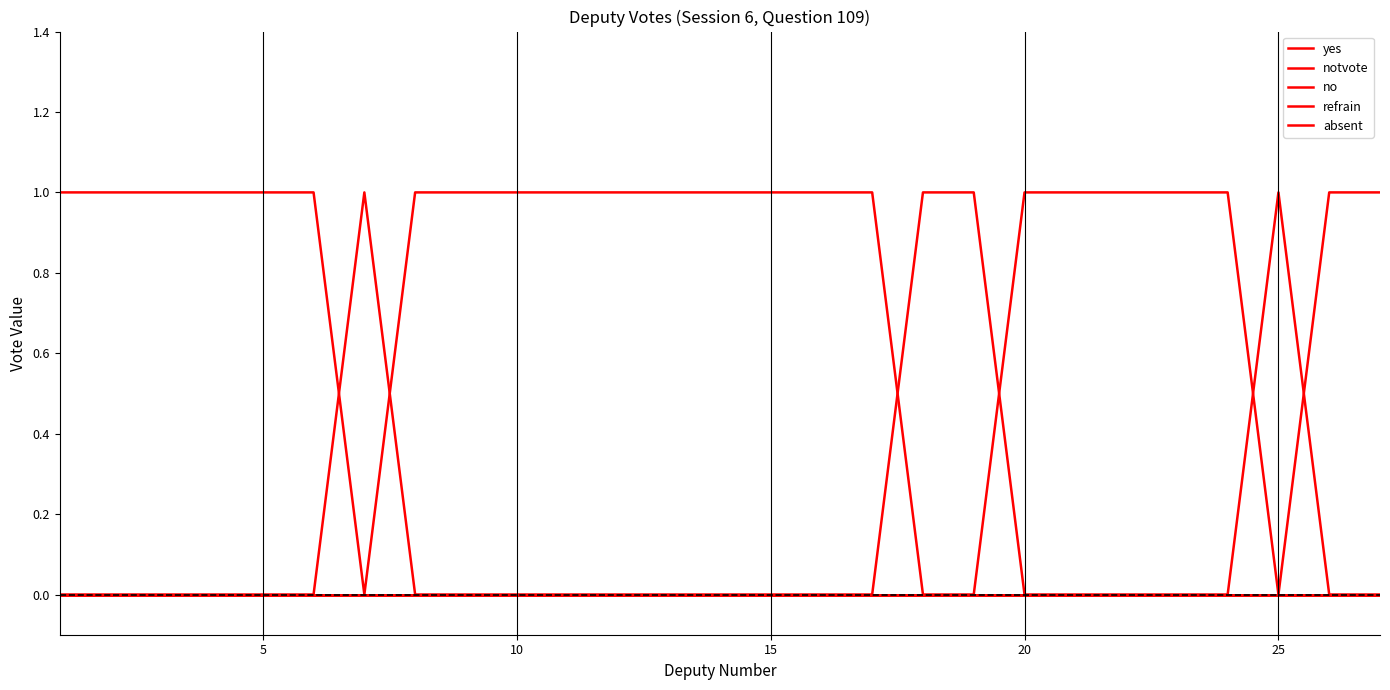

Reading left to right, extract all data points from this chart.

yes: 1	1	1	1	1	1	0	1	1	1	1	1	1	1	1	1	1	0	0	1	1	1	1	1	0	1	1
notvote: 0	0	0	0	0	0	1	0	0	0	0	0	0	0	0	0	0	1	1	0	0	0	0	0	1	0	0
no: 0	0	0	0	0	0	0	0	0	0	0	0	0	0	0	0	0	0	0	0	0	0	0	0	0	0	0
refrain: 0	0	0	0	0	0	0	0	0	0	0	0	0	0	0	0	0	0	0	0	0	0	0	0	0	0	0
absent: 0	0	0	0	0	0	0	0	0	0	0	0	0	0	0	0	0	0	0	0	0	0	0	0	0	0	0